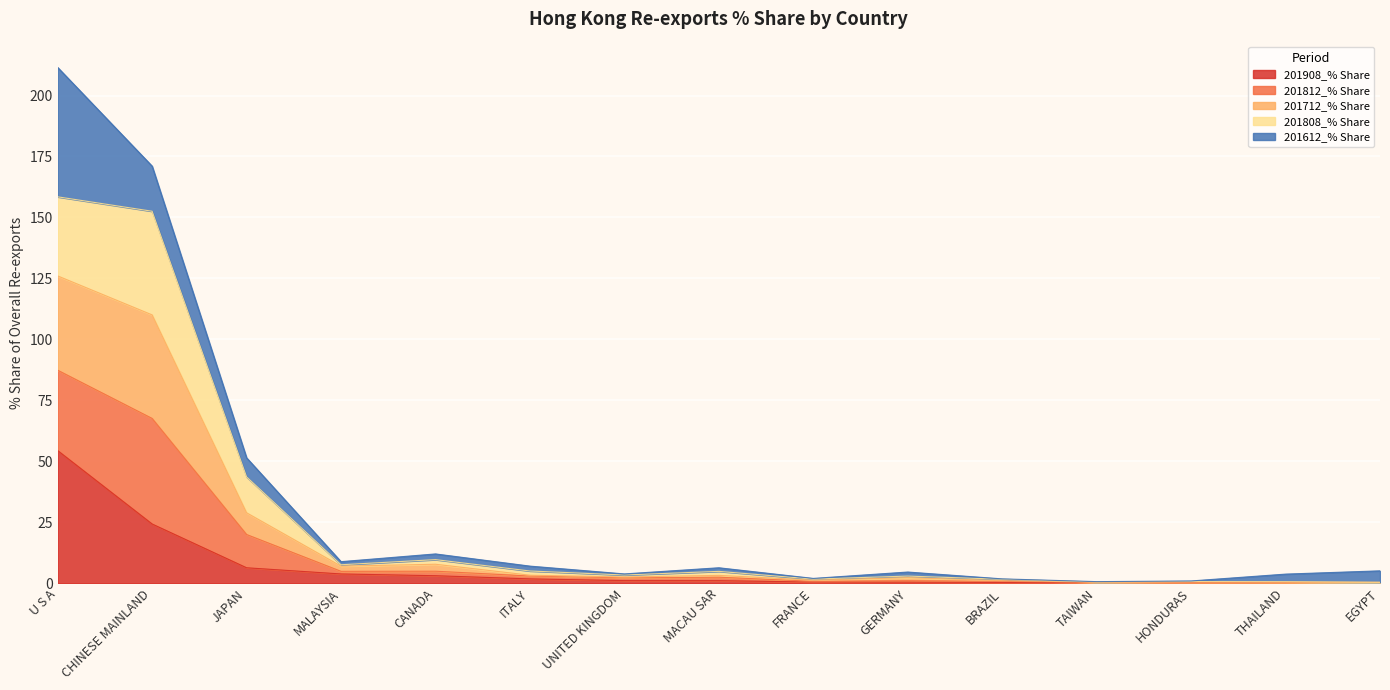

True or false: 201712_% Share and 201812_% Share intersect in this chart.

False